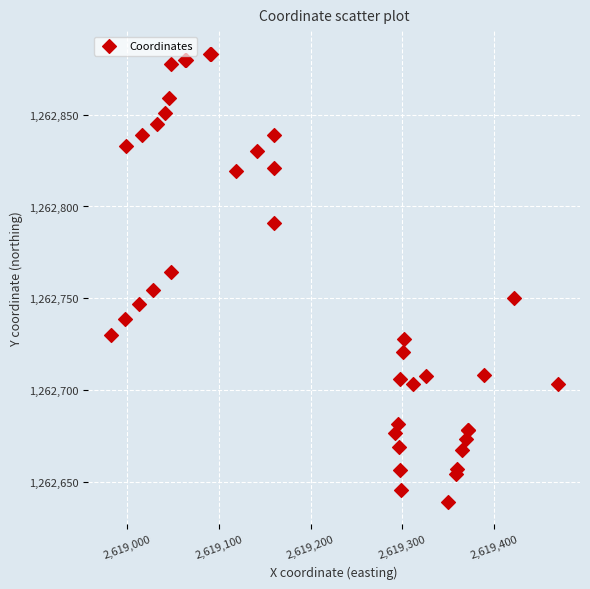

What Y value in the scatter plot is closest to 1262761?

1262764.2